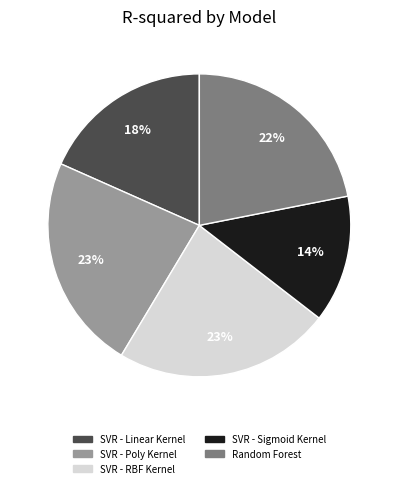

What percentage is the SVR - Linear Kernel slice, to the nearest percent?

18%